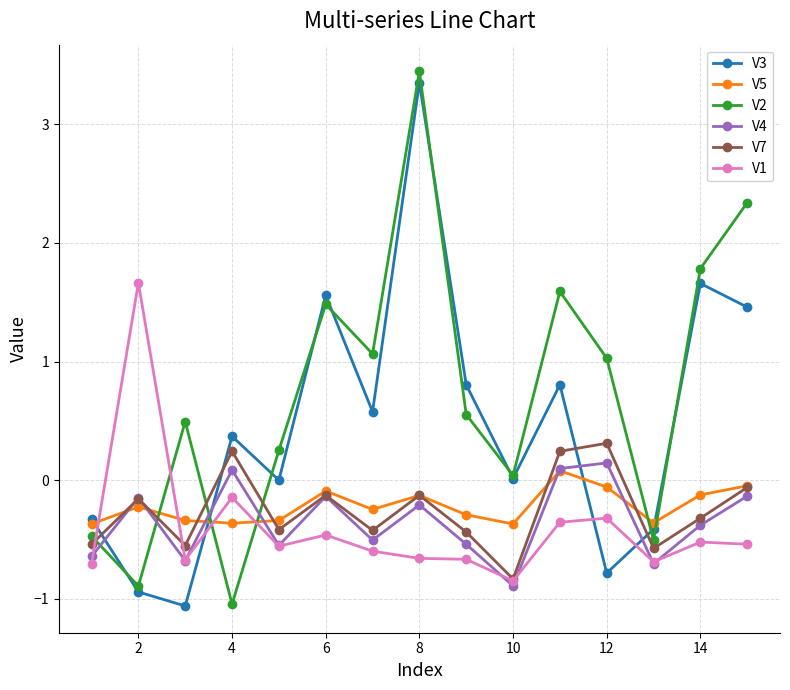

Which series ends up on top after the final intersection of V5 and V2?

V2